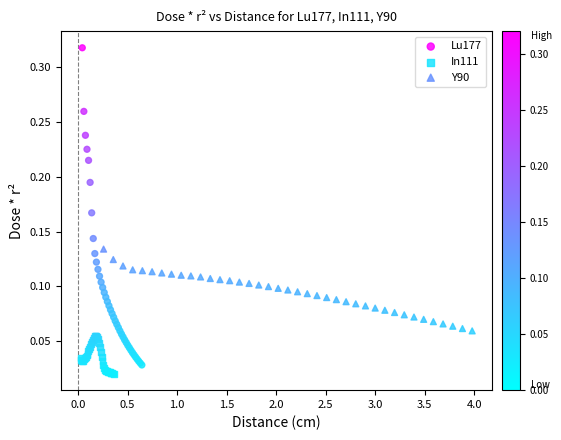

Which series has the widest spread of Y values?

Lu177